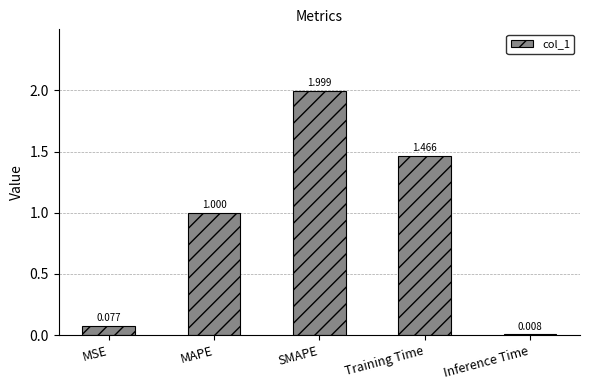

What is the change in value from MSE to Training Time?

+1.4